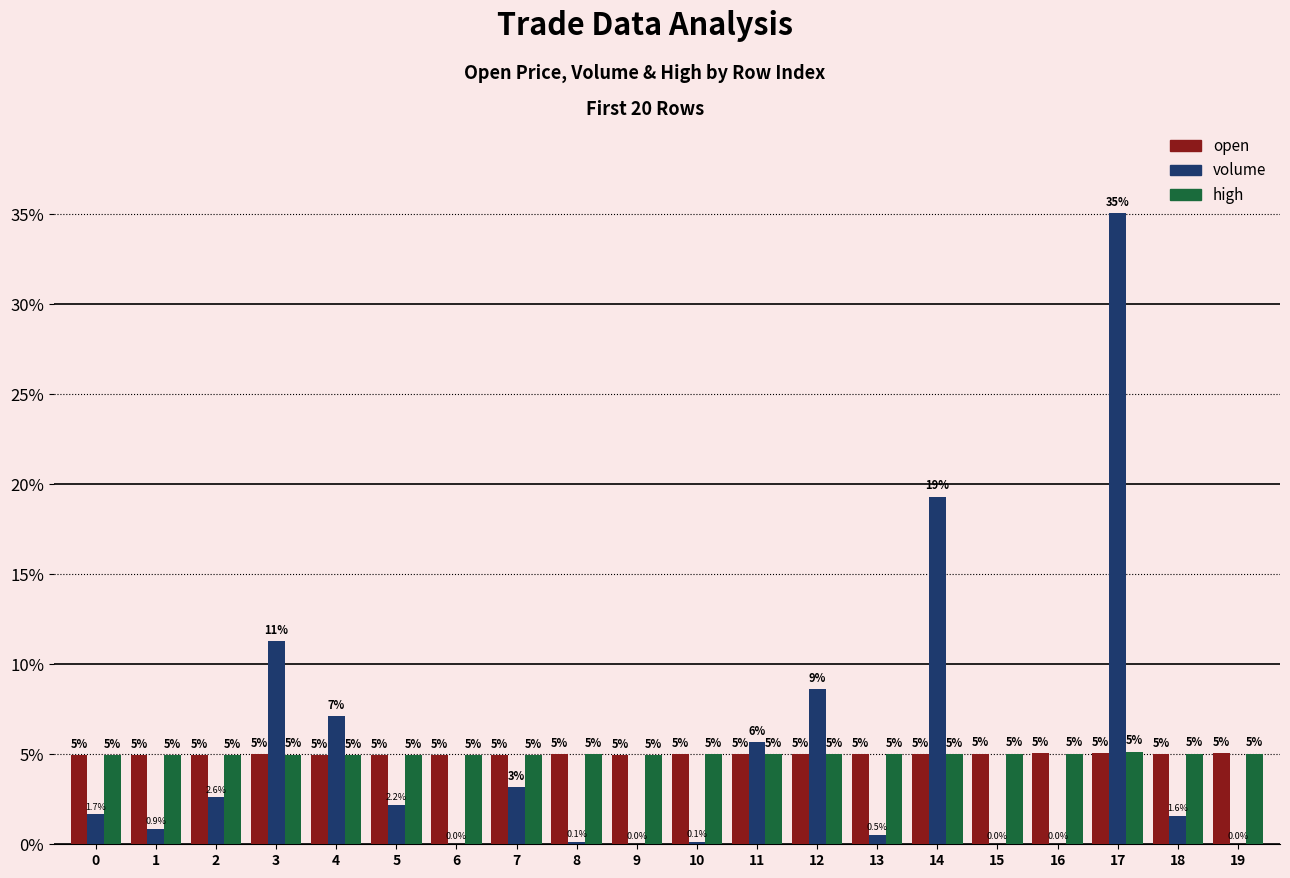

Between 3 and 14, which series saw the biggest shift?

volume